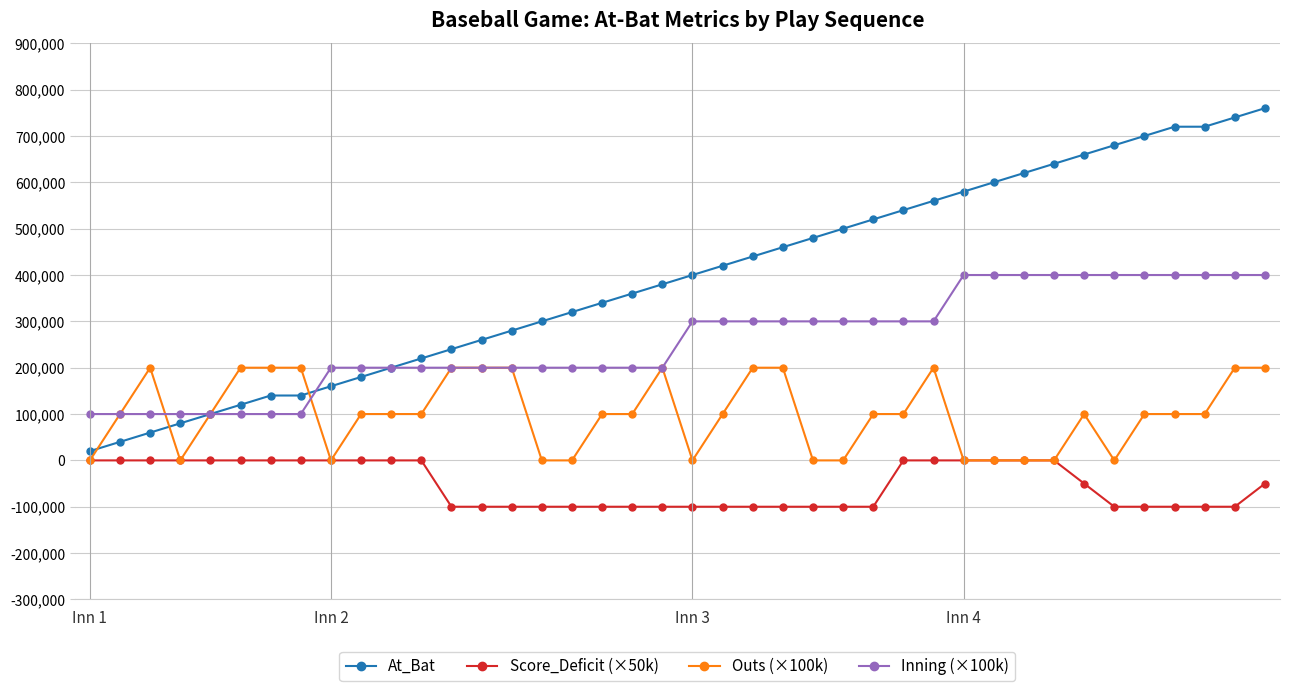

Reading right to left, what are all the values shown in this chart?

At_Bat: 760000	740000	720000	720000	700000	680000	660000	640000	620000	600000	580000	560000	540000	520000	500000	480000	460000	440000	420000	400000	380000	360000	340000	320000	300000	280000	260000	240000	220000	200000	180000	160000	140000	140000	120000	100000	80000	60000	40000	20000
Score_Deficit (×50k): -50000	-100000	-100000	-100000	-100000	-100000	-50000	0	0	0	0	0	0	-100000	-100000	-100000	-100000	-100000	-100000	-100000	-100000	-100000	-100000	-100000	-100000	-100000	-100000	-100000	0	0	0	0	0	0	0	0	0	0	0	0
Outs (×100k): 200000	200000	100000	100000	100000	0	100000	0	0	0	0	200000	100000	100000	0	0	200000	200000	100000	0	200000	100000	100000	0	0	200000	200000	200000	100000	100000	100000	0	200000	200000	200000	100000	0	200000	100000	0
Inning (×100k): 400000	400000	400000	400000	400000	400000	400000	400000	400000	400000	400000	300000	300000	300000	300000	300000	300000	300000	300000	300000	200000	200000	200000	200000	200000	200000	200000	200000	200000	200000	200000	200000	100000	100000	100000	100000	100000	100000	100000	100000